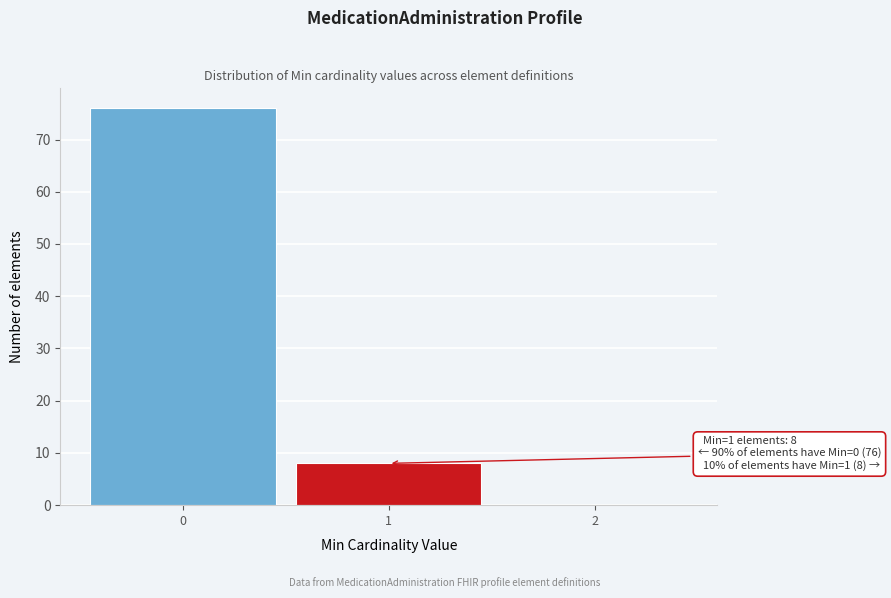

Reading left to right, transcribe all the data shown in this chart.

0=76	1=8	2=0